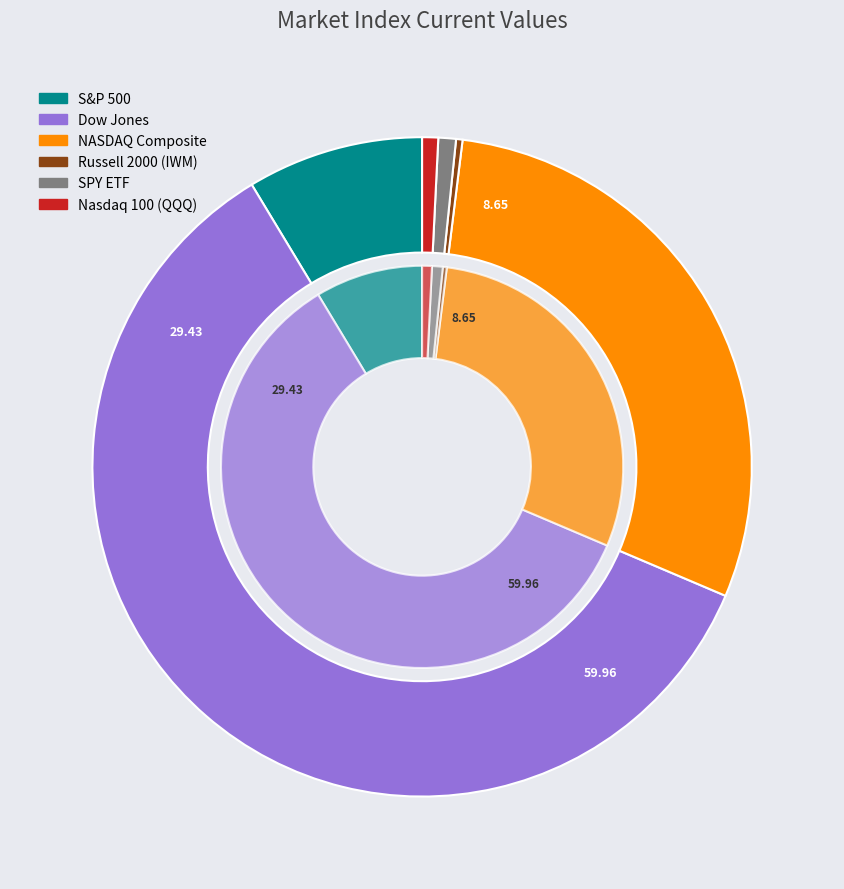

To the nearest percent, what is the difference between the largest and smallest slice percentages?

60%